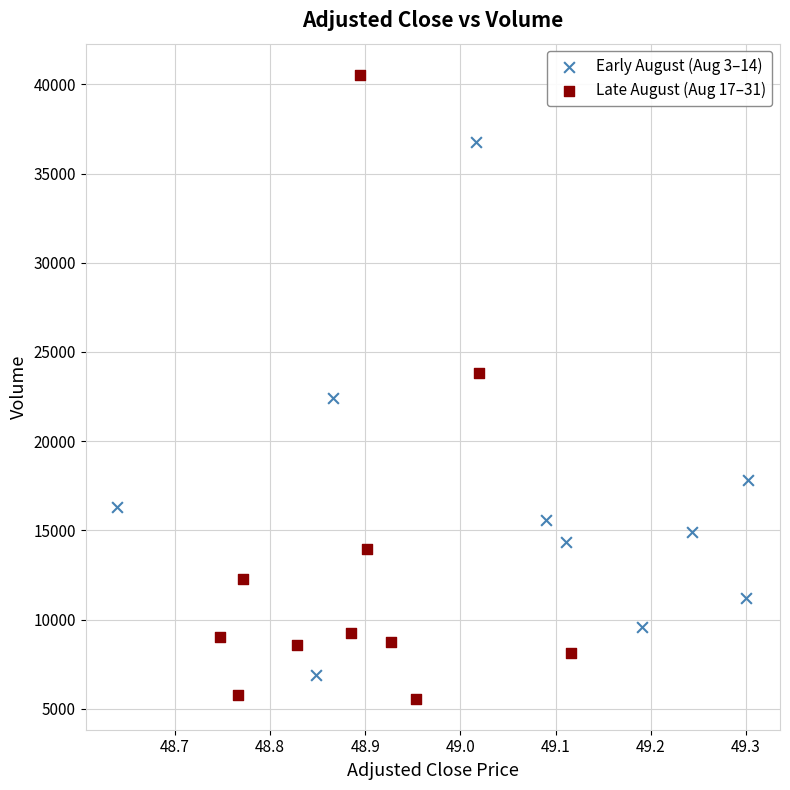

Which series reaches the maximum Y coordinate?

Late August (Aug 17–31)